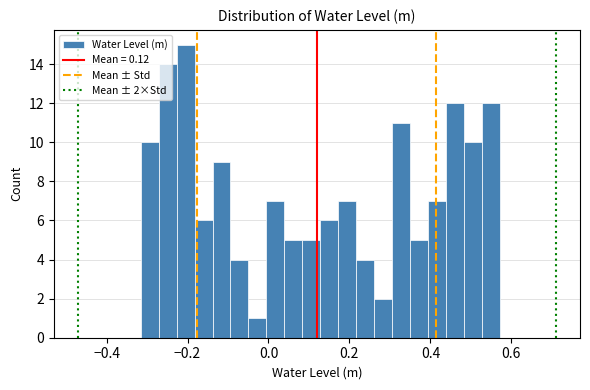

Around what value on the x-axis is the tallest bar? Give the approximate position of its centre, as read against the axis.

-0.20